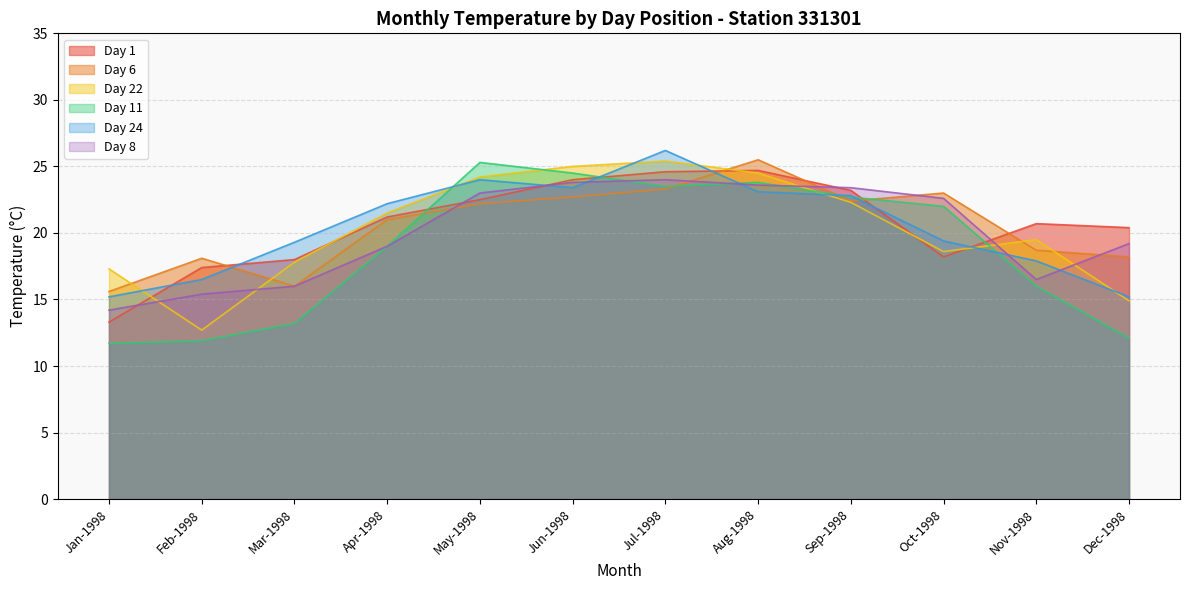

Where does the Day 22 series first go above 21?

Apr-1998